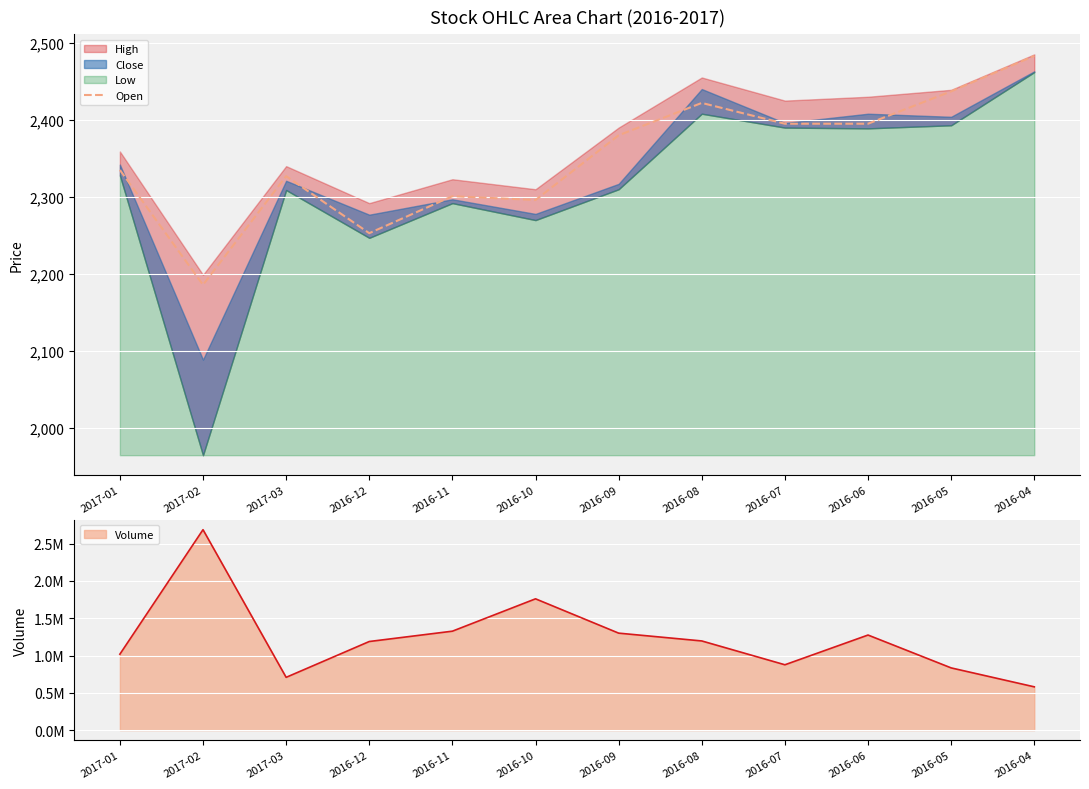

At which label does Open reach its peak?

2016-04